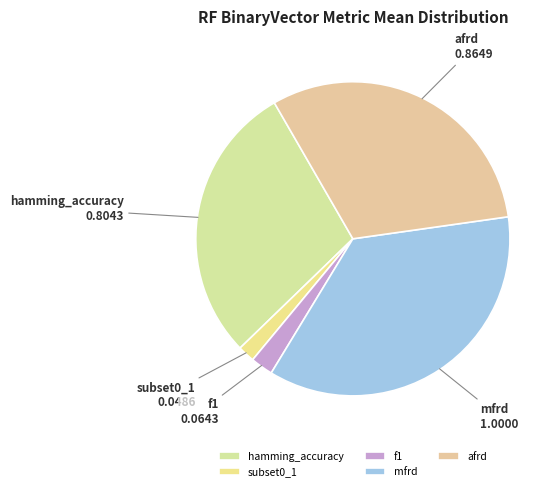

Which category has the biggest portion of the pie?

mfrd